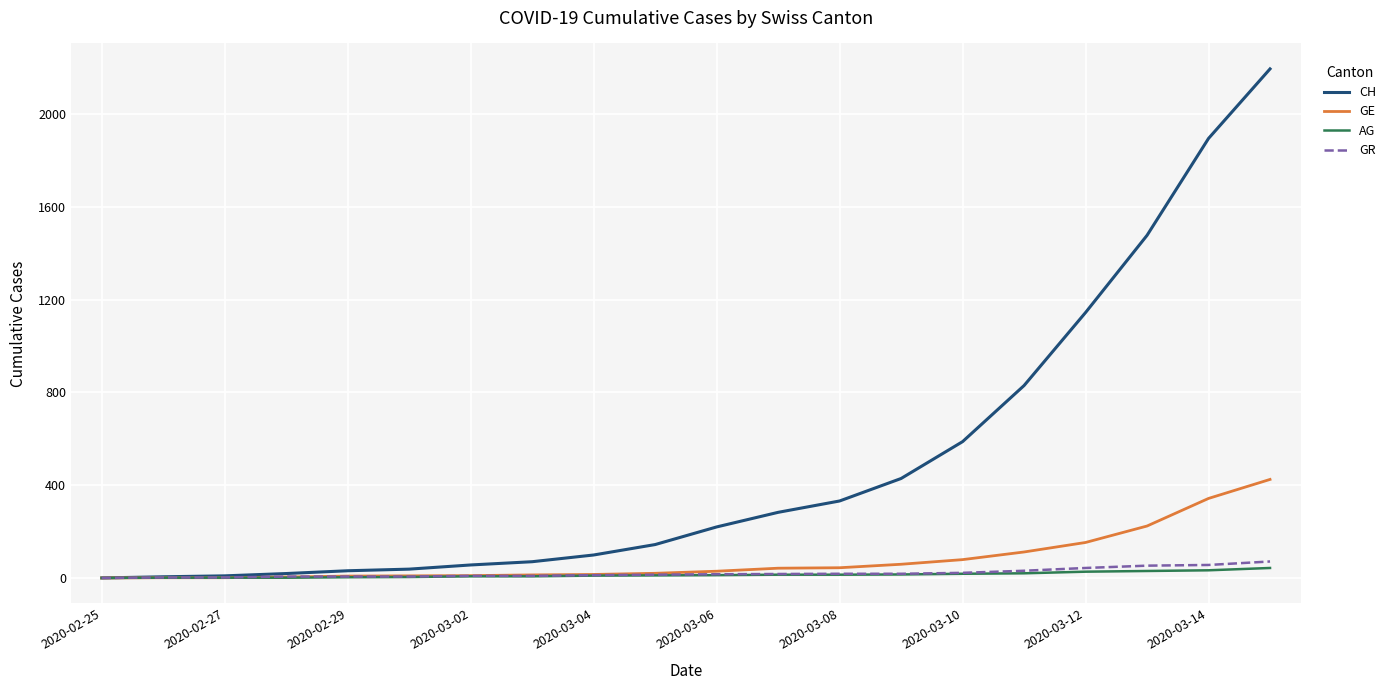

What is the highest value of the GR series?

71